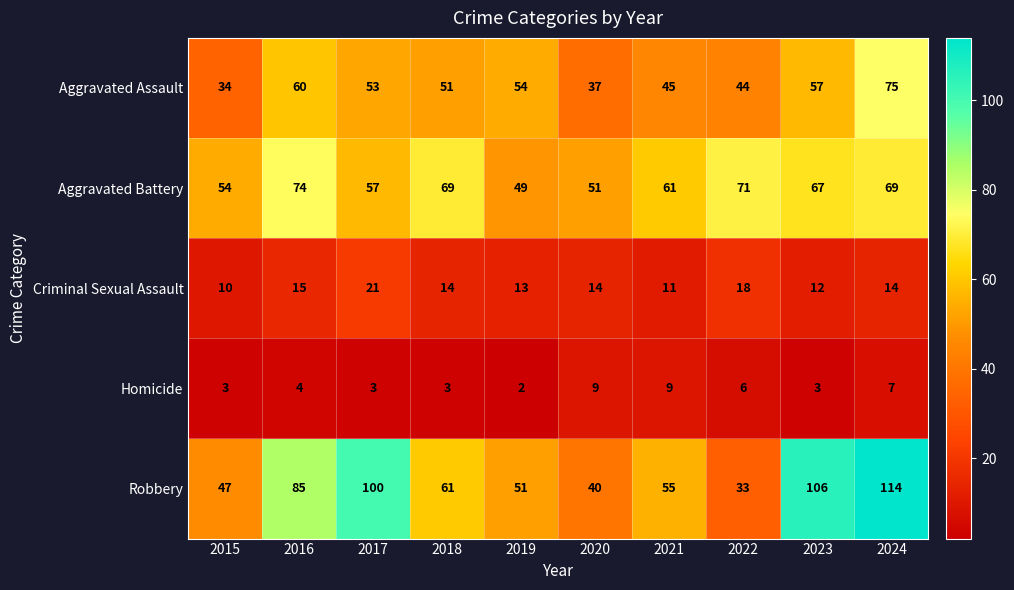

What is the approximate value of Aggravated Battery at 2022?

71